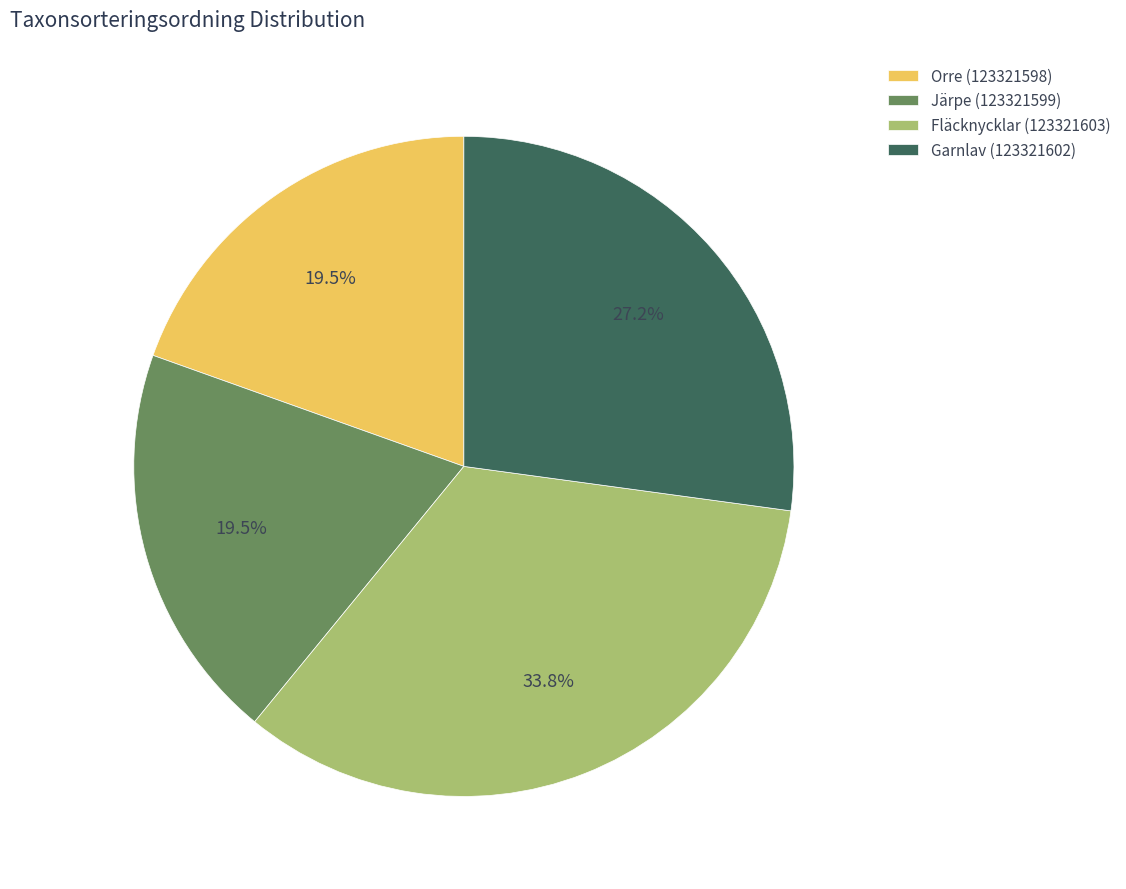

What is the largest slice in the pie chart?

Fläcknycklar (123321603)